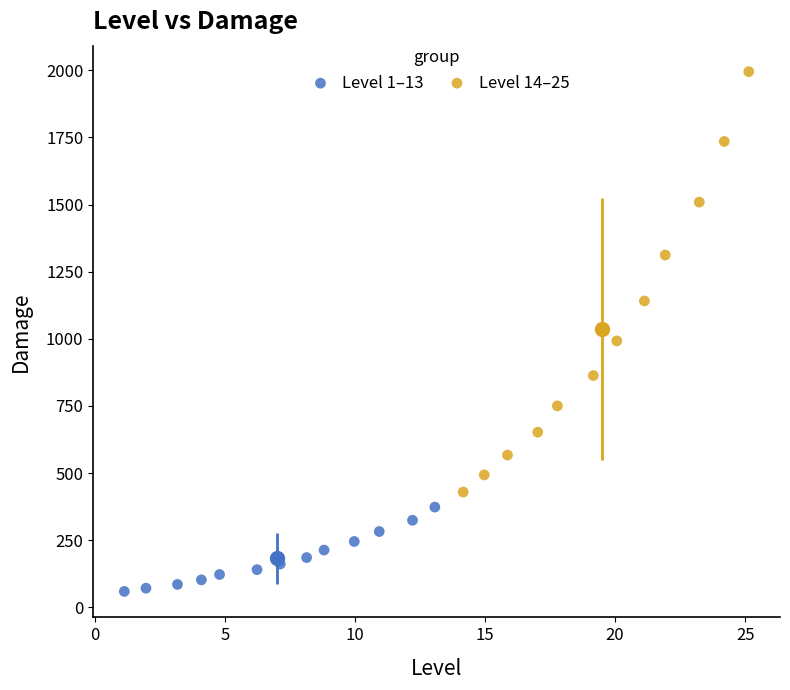

What are all the series names shown in the legend?

Level 1–13, Level 14–25